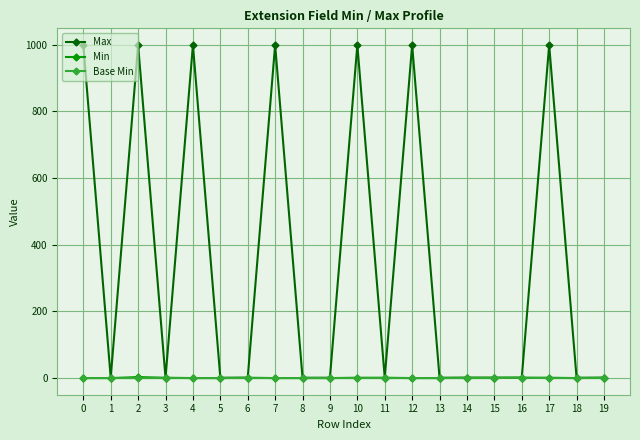

Where is the first local maximum for Max?

2